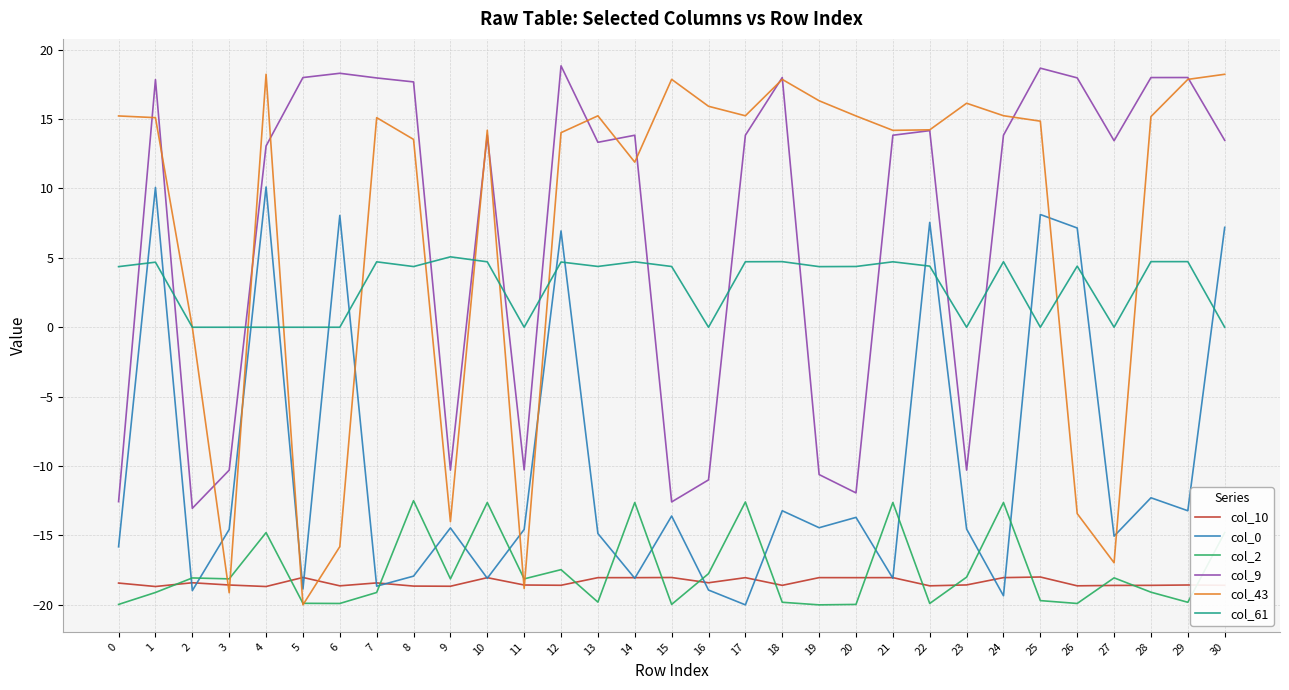

The col_43 series shows -18.2 at 26. True or false?

False